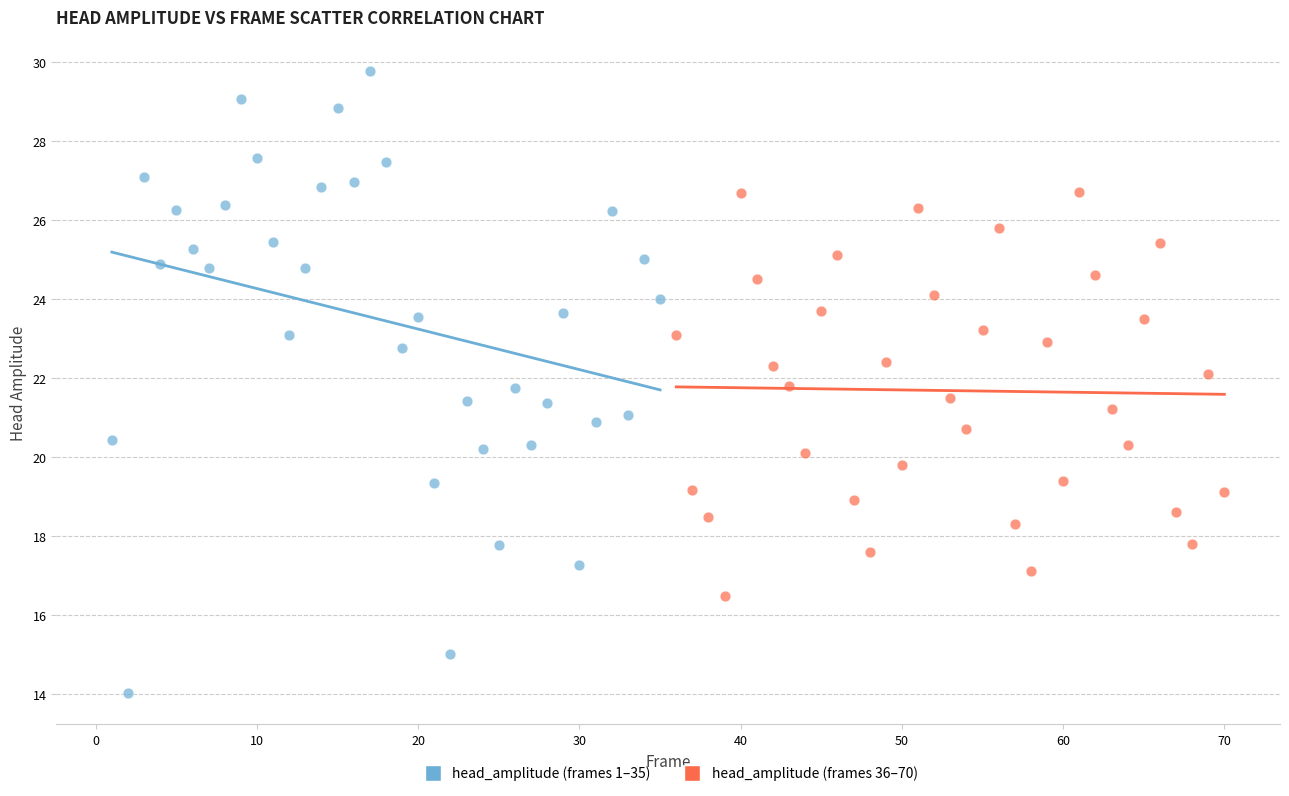

Which series has the widest spread of Y values?

head_amplitude (frames 1–35)